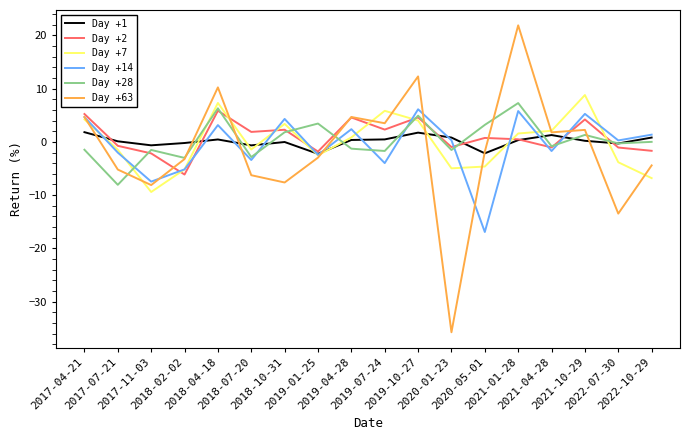

Does the chart display data point markers on the line(s)?

No